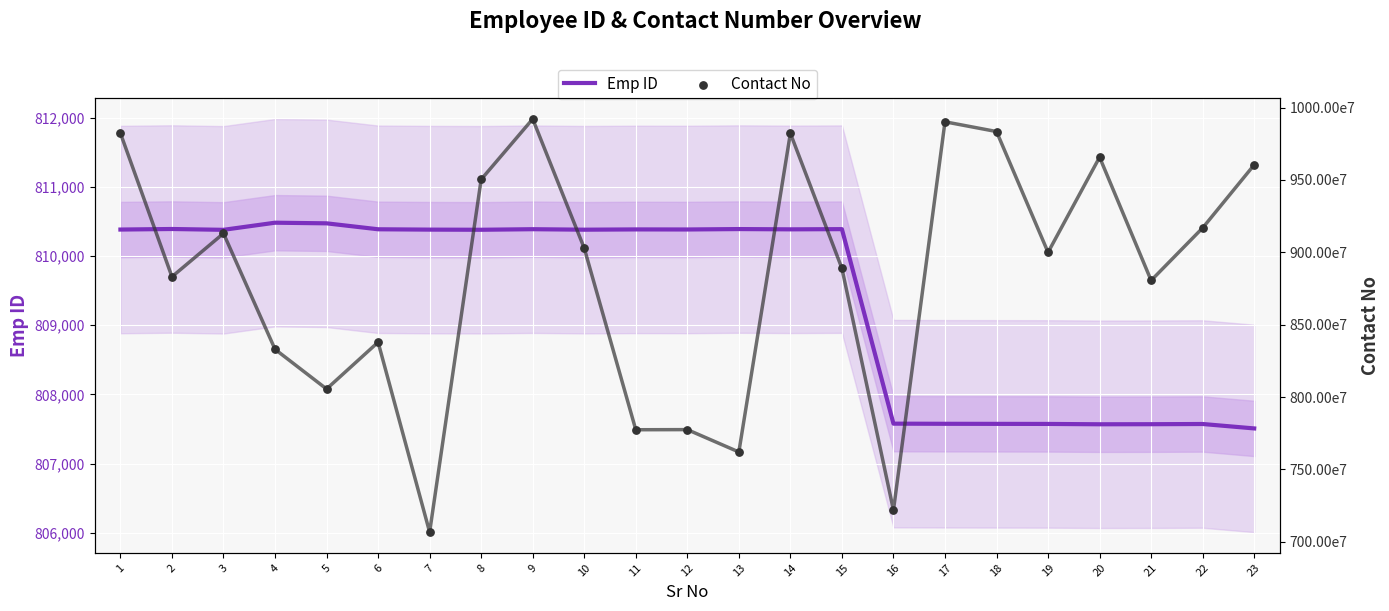

Which series has the widest spread of Y values?

Emp ID